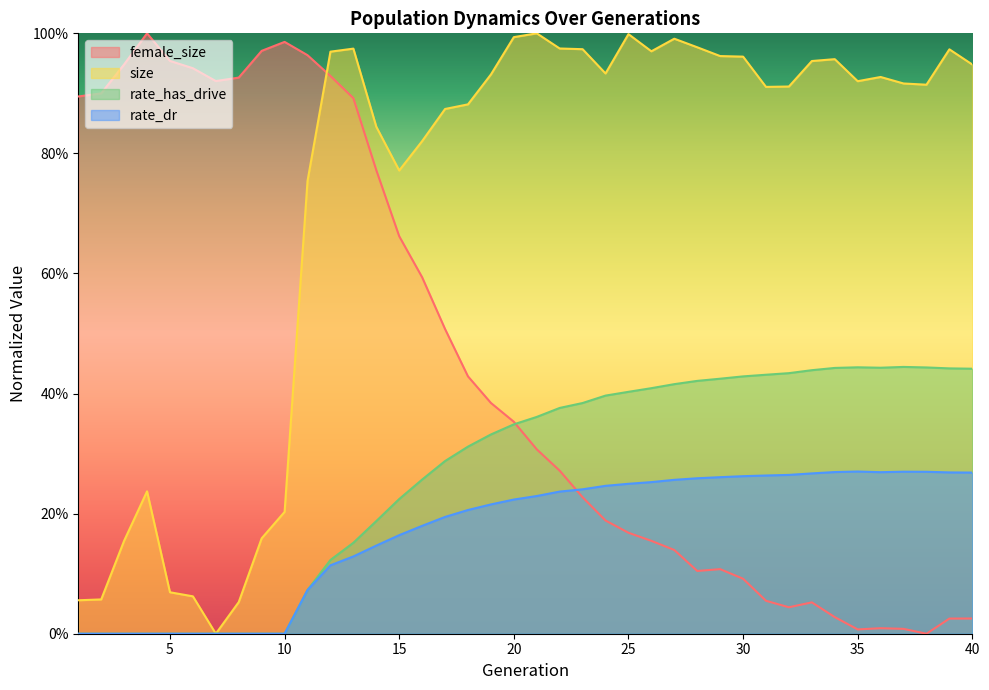

True or false: rate_has_drive has more than 2 points higher than both neighbors.

False